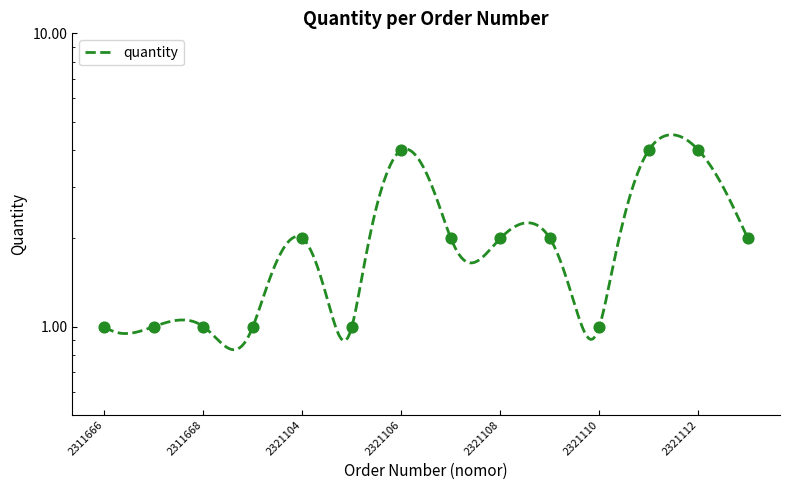

Between 2311667 and 2321112, which is larger?

2321112